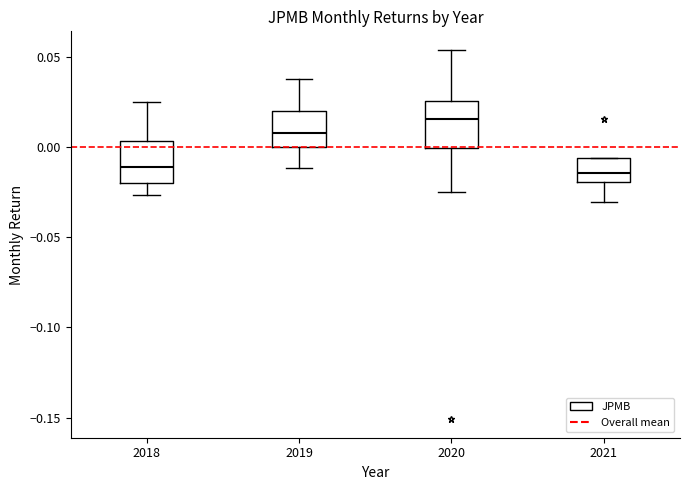

Which box's median line is the highest?

2020